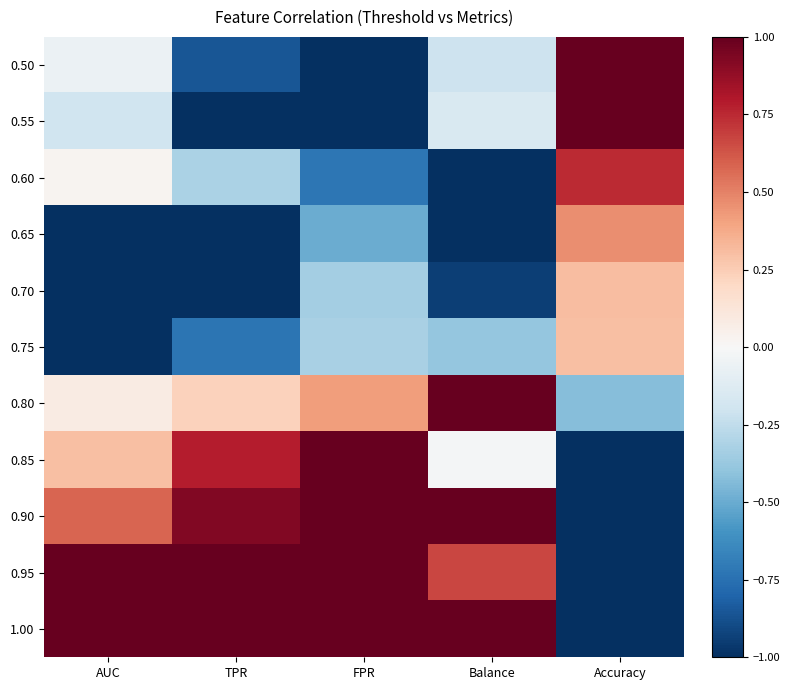

At TPR, list the series in order from smallest to largest.

0.55, 0.65, 0.70, 0.50, 0.75, 0.60, 0.80, 0.85, 0.90, 0.95, 1.00